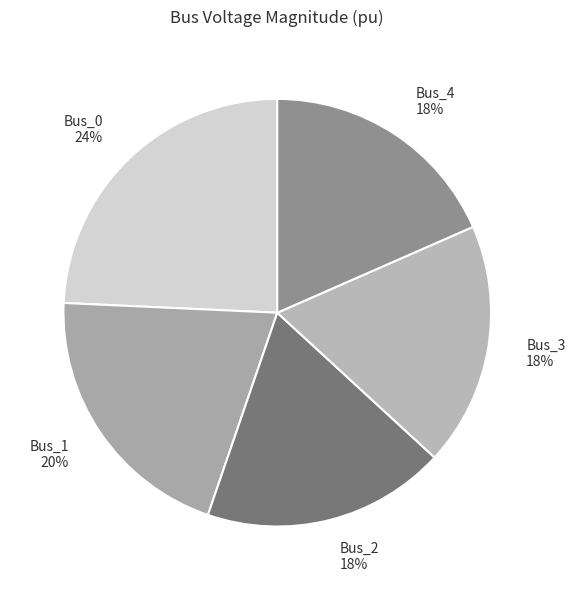

Do Bus_0 and Bus_2 together represent more than half of the pie?

No